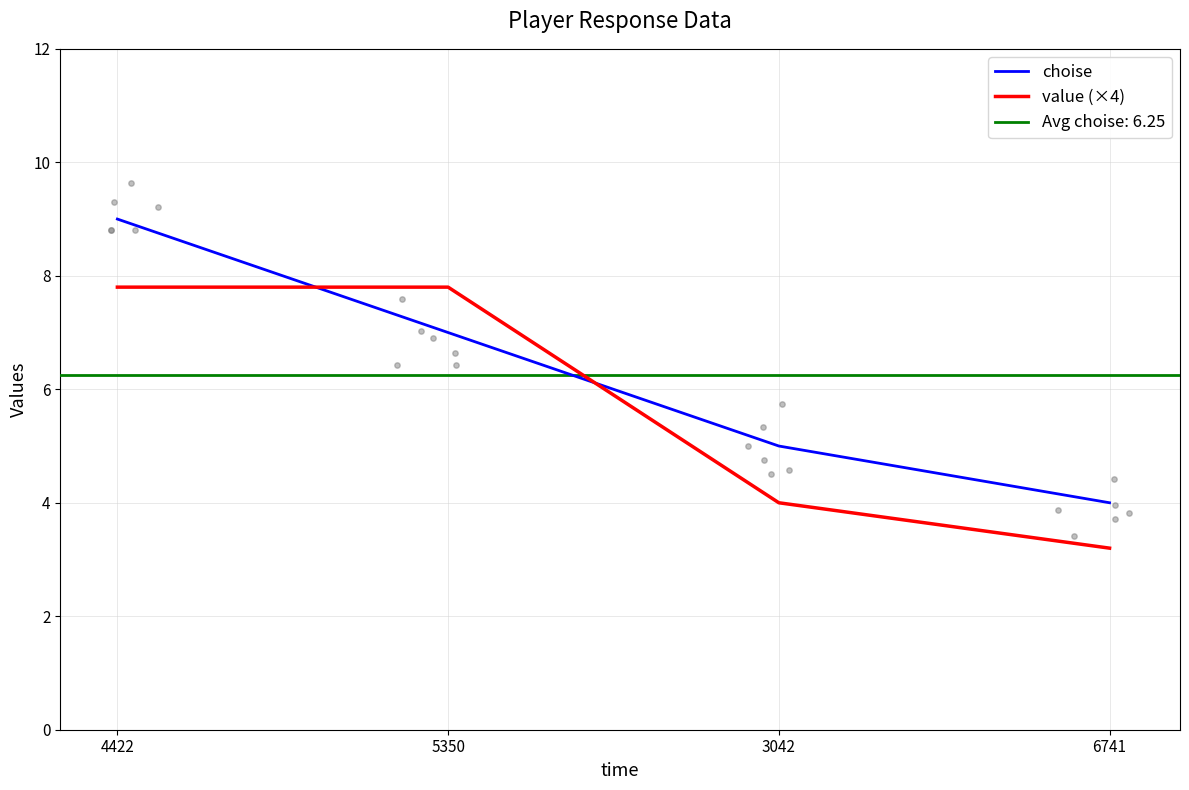

True or false: value (×4) and choise cross at least once.

True